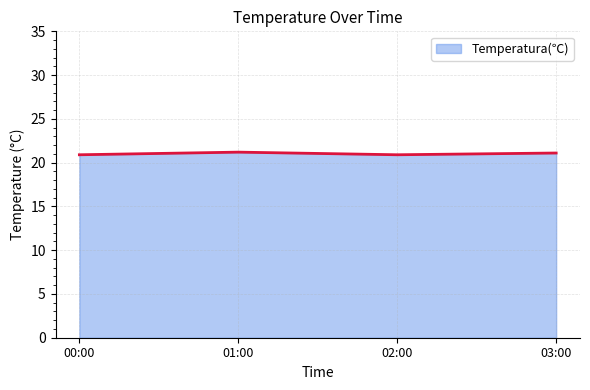

What is the difference between the maximum and minimum values?

0.3